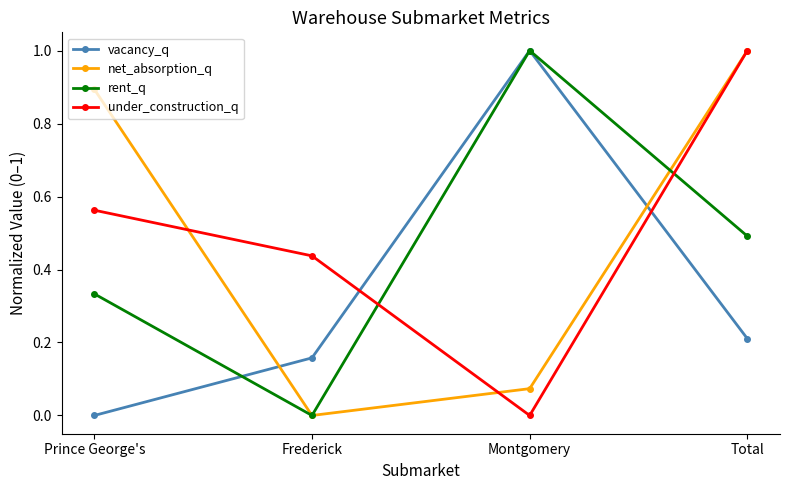

What is the label of the 1st point from the left?

Prince George's